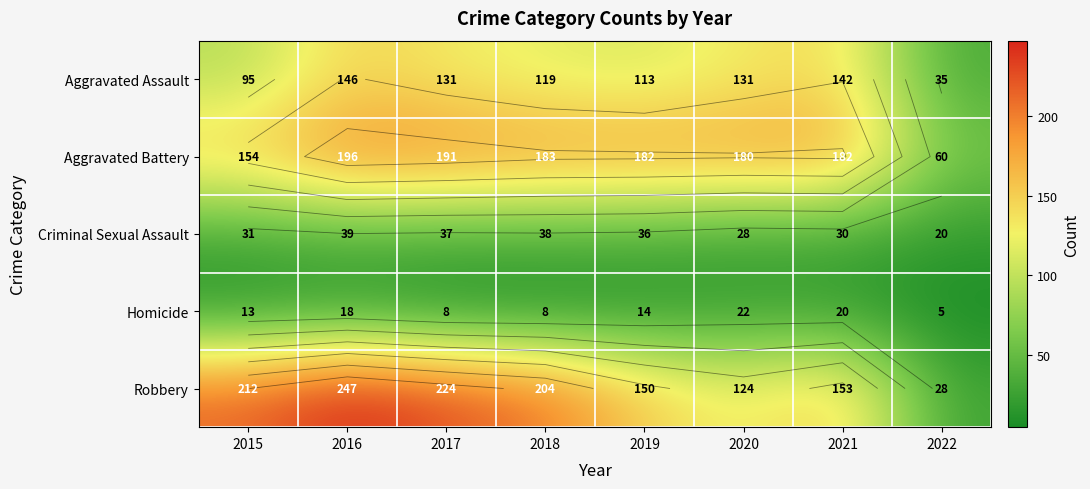

What is the difference between the highest and lowest values at 2016?

229